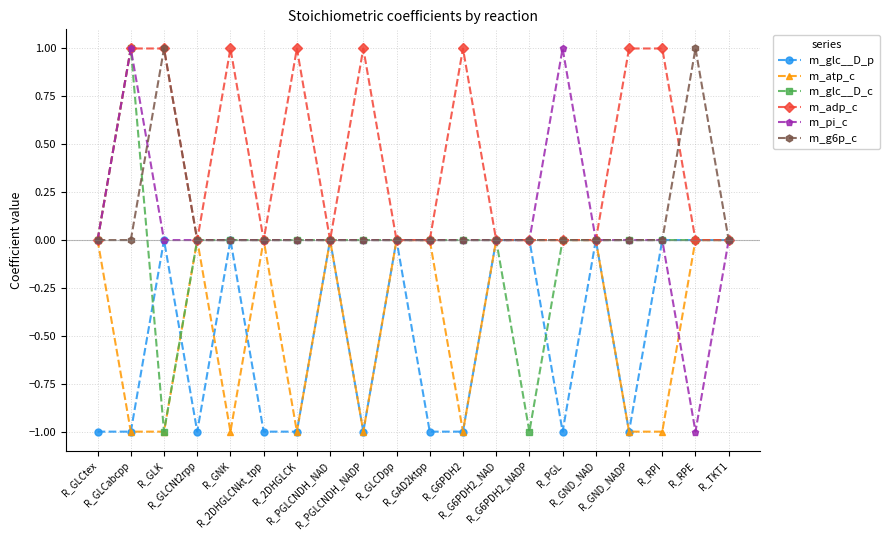

At which category is the sum across all series the highest?

R_GLCabcpp